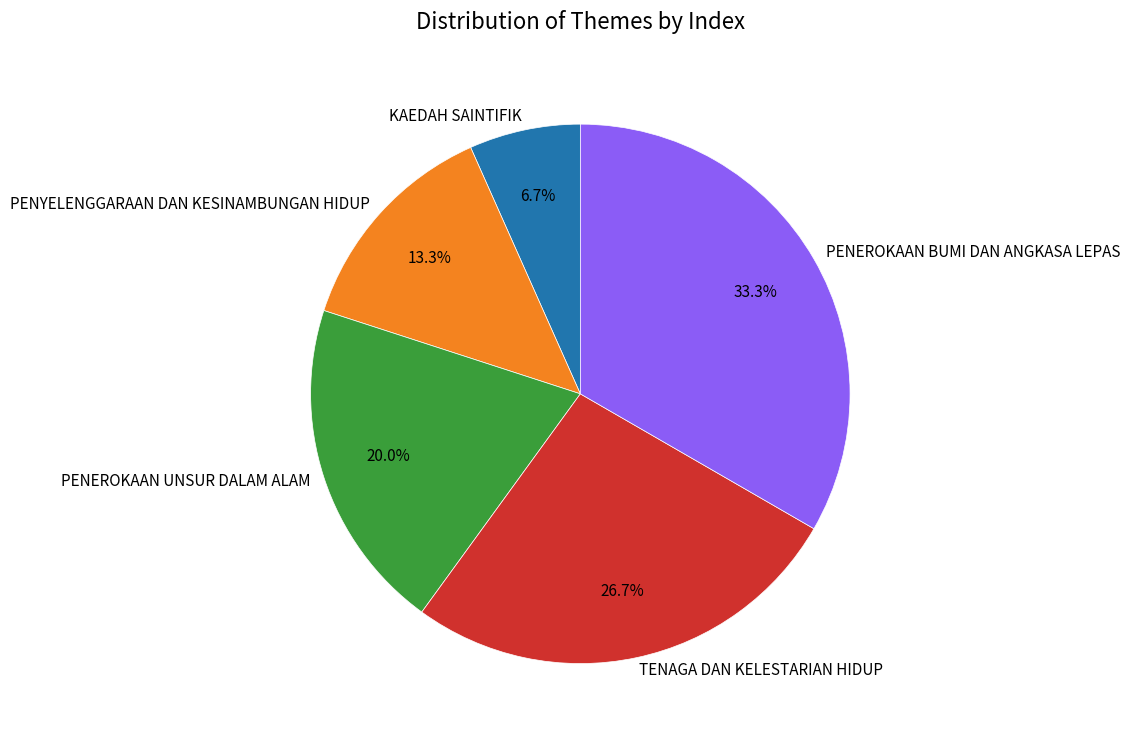

How many segments does this pie chart have?

5